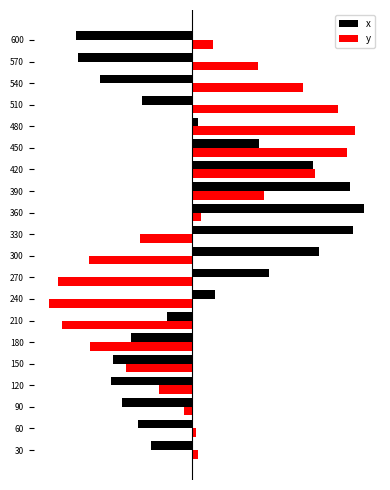

Where is x nearest to the value 61?

240